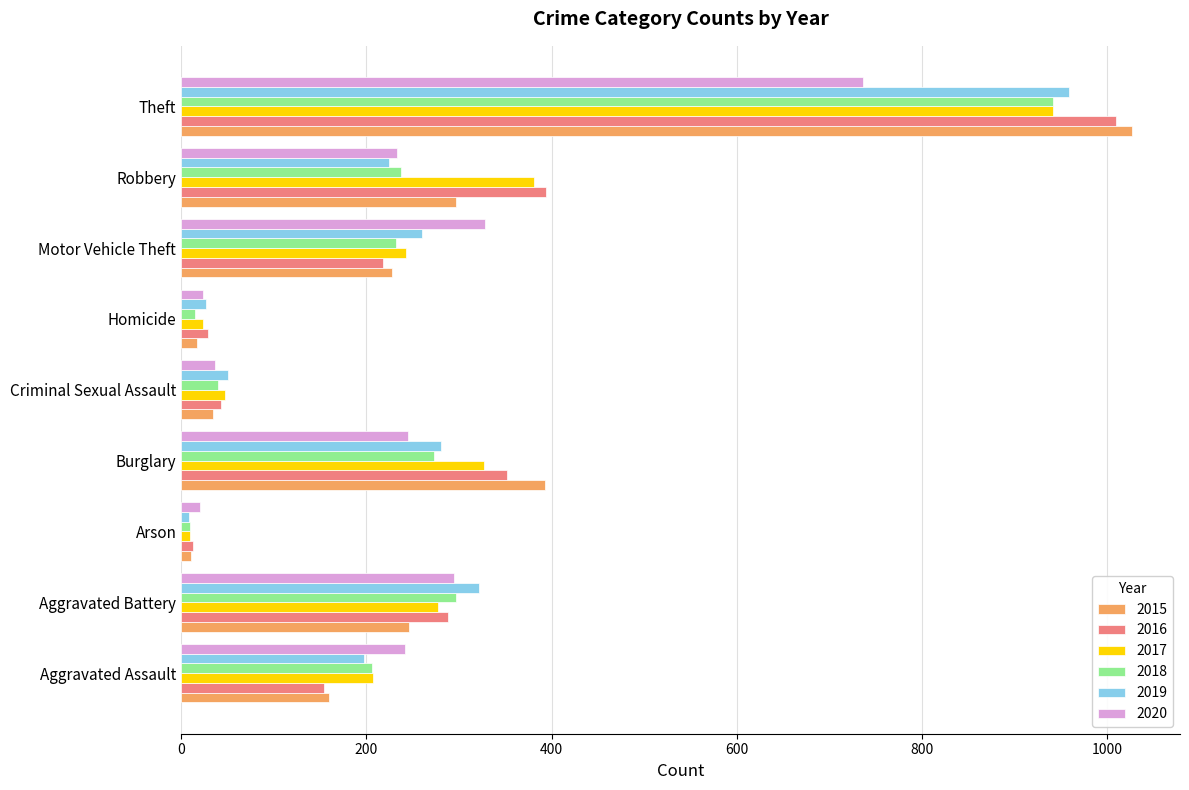

Is it true that 2015 equals 495 at Robbery?

False